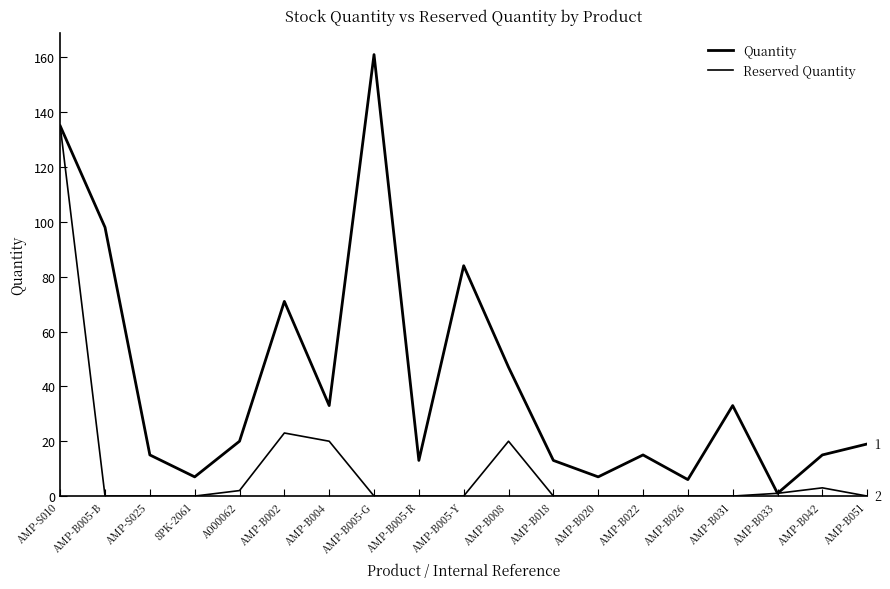

At how many categories does at least one series exceed 21?

8